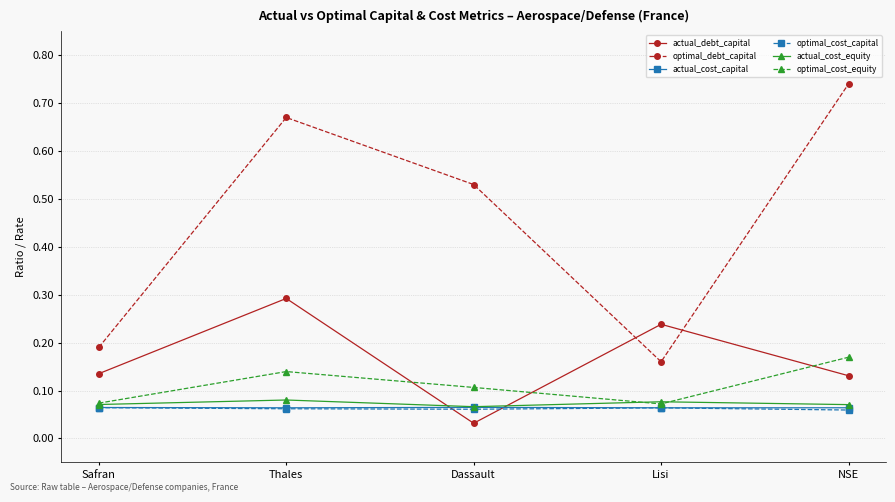

How many lines are shown in the chart?

6